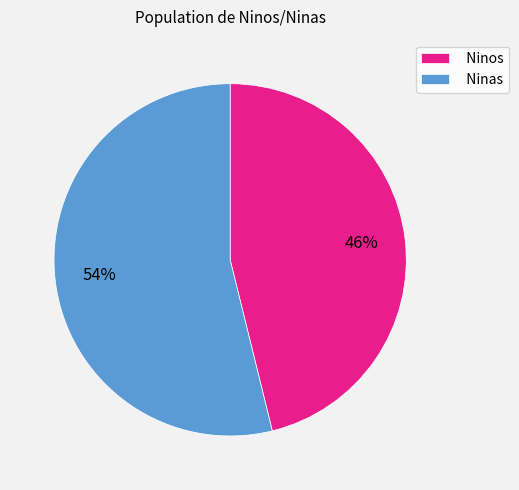

Does any single category account for the majority?

Yes